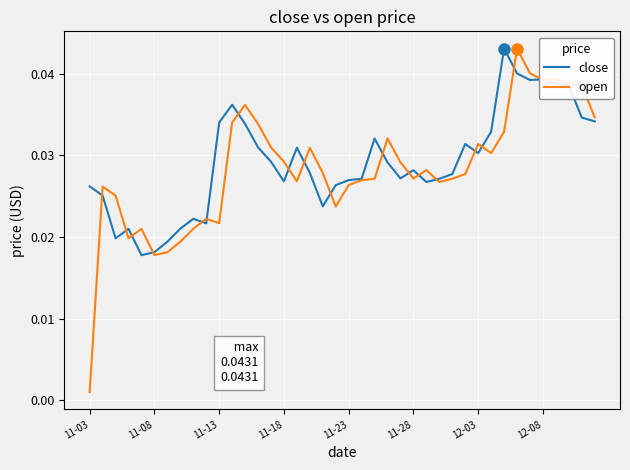

Which series has the largest range (max minus min)?

open